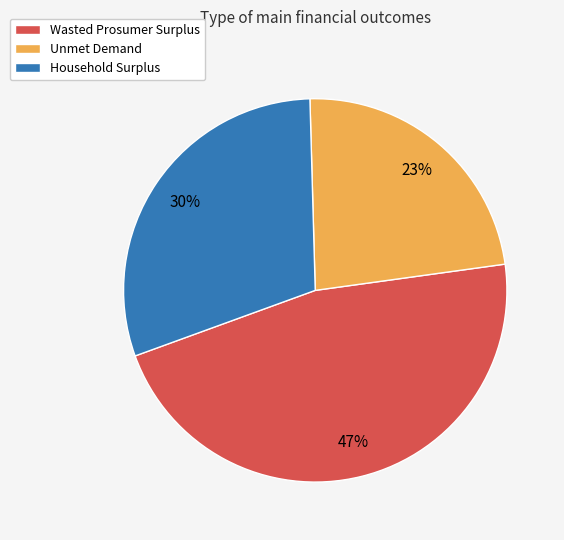

Is it true that Household Surplus is 16% of the pie?

False